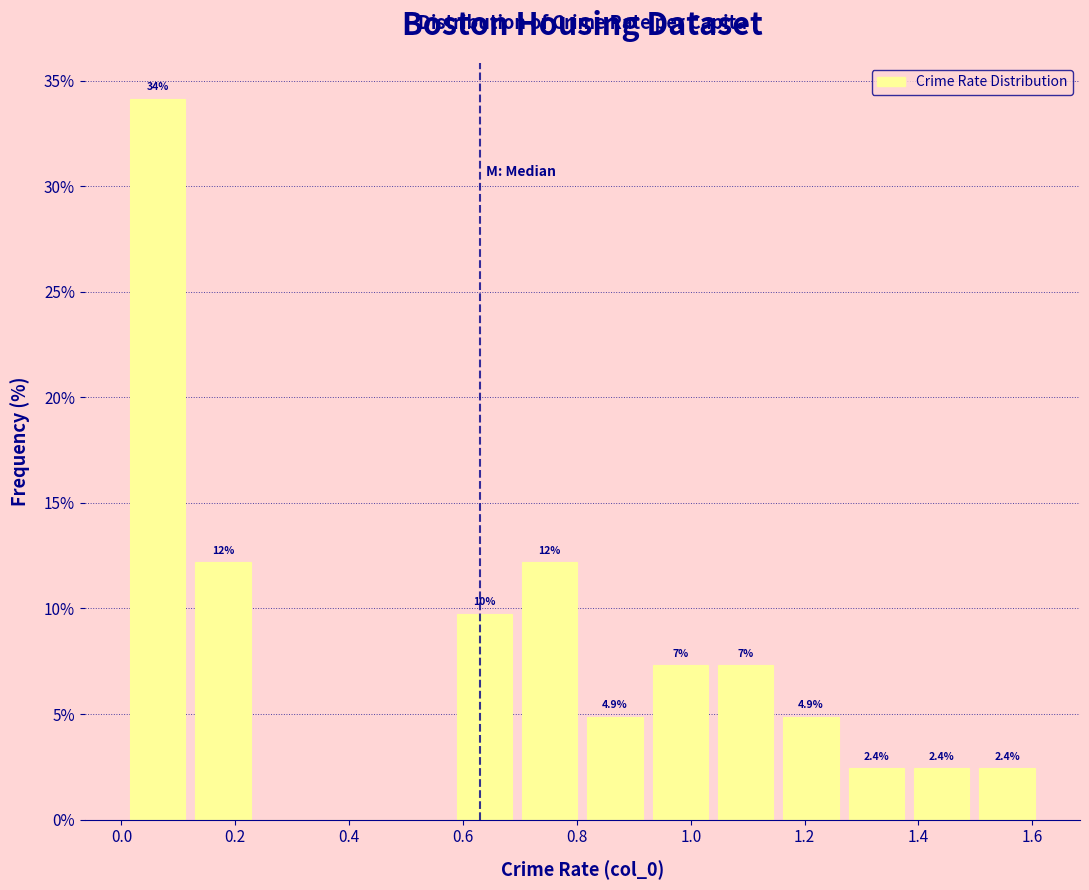

Which range on the x-axis has the tallest bar?

0.00 to 0.12